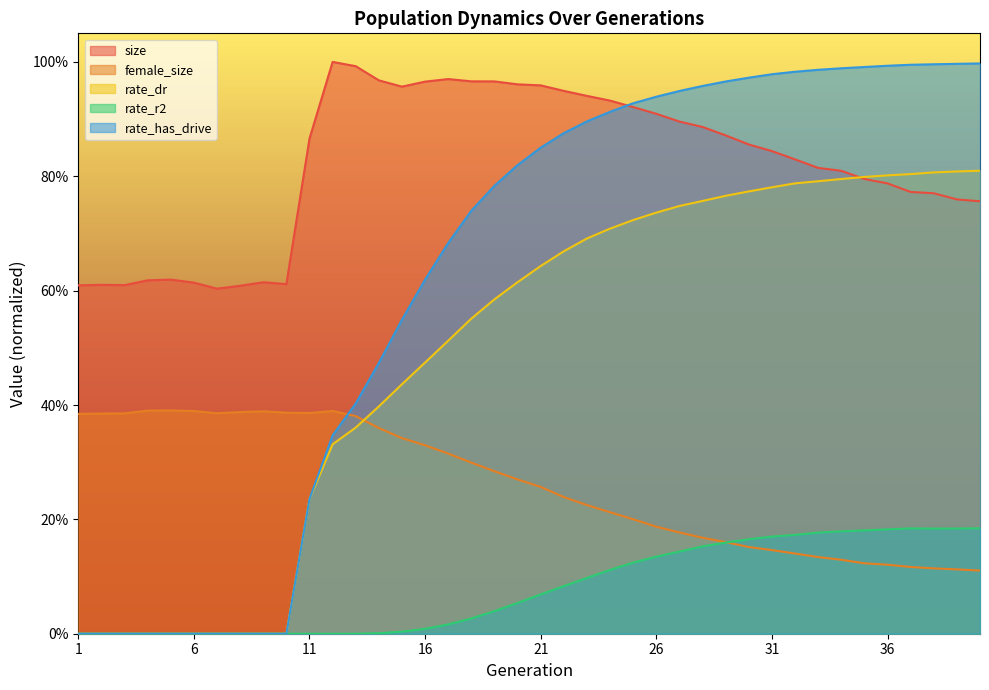

What is the sum of the rate_dr values at 13 and 19?

0.9